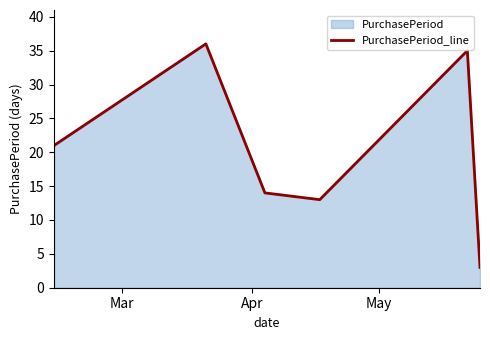

How many interior local valleys (lower than both neighbors) does the data have?

1